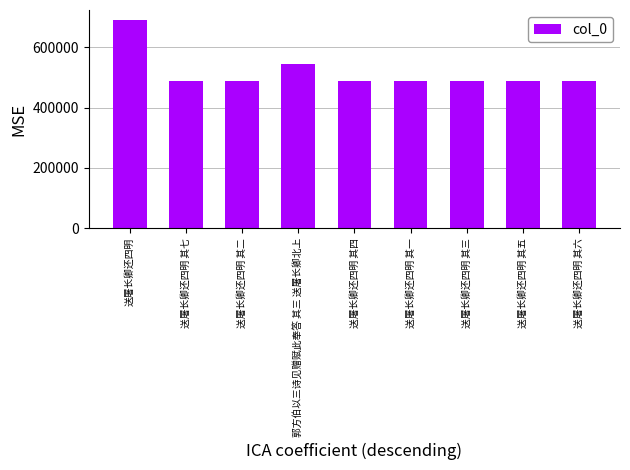

Does the chart contain any negative values?

No